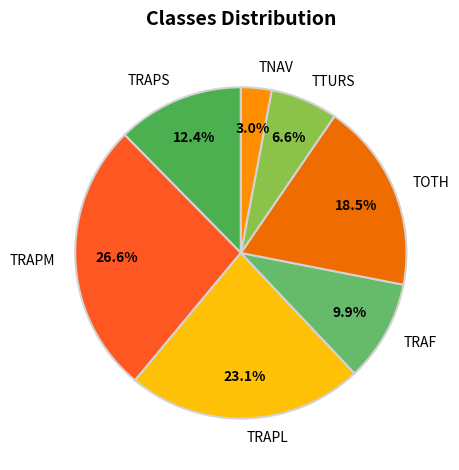

Which category has the biggest portion of the pie?

TRAPM